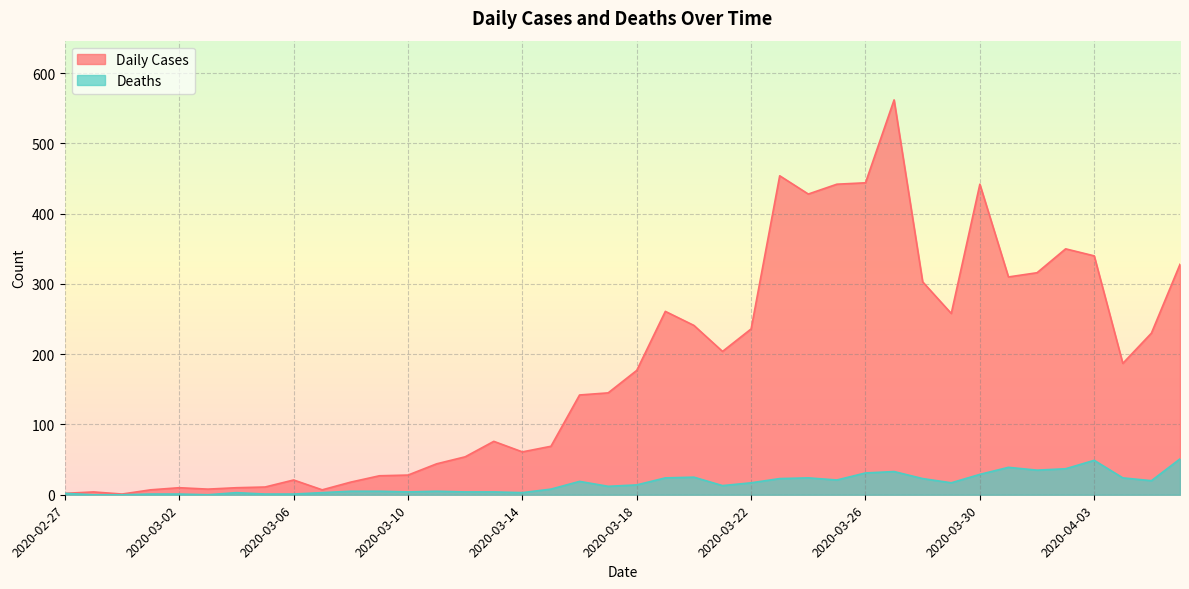

The Deaths series shows 14 at 2020-03-19. True or false?

False